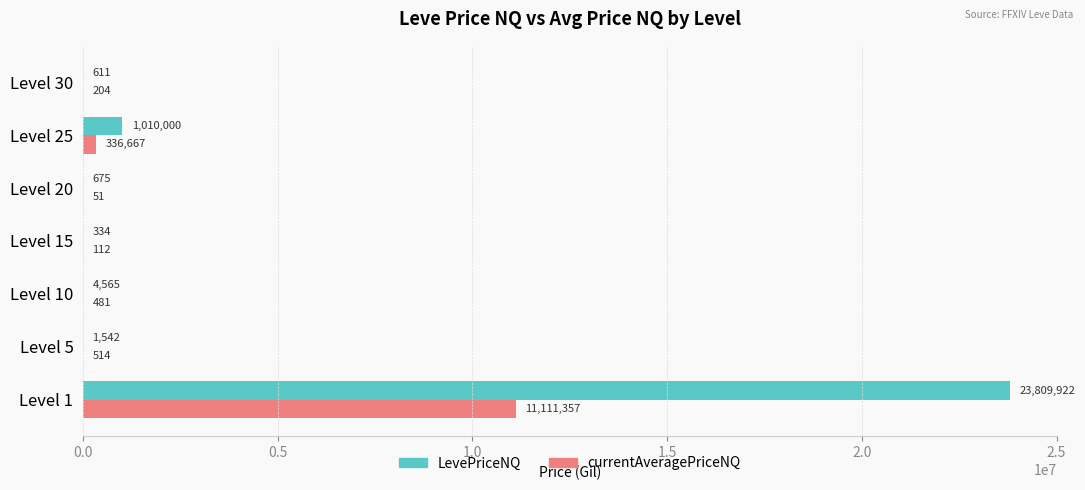

At which category is the sum across all series the highest?

Level 1